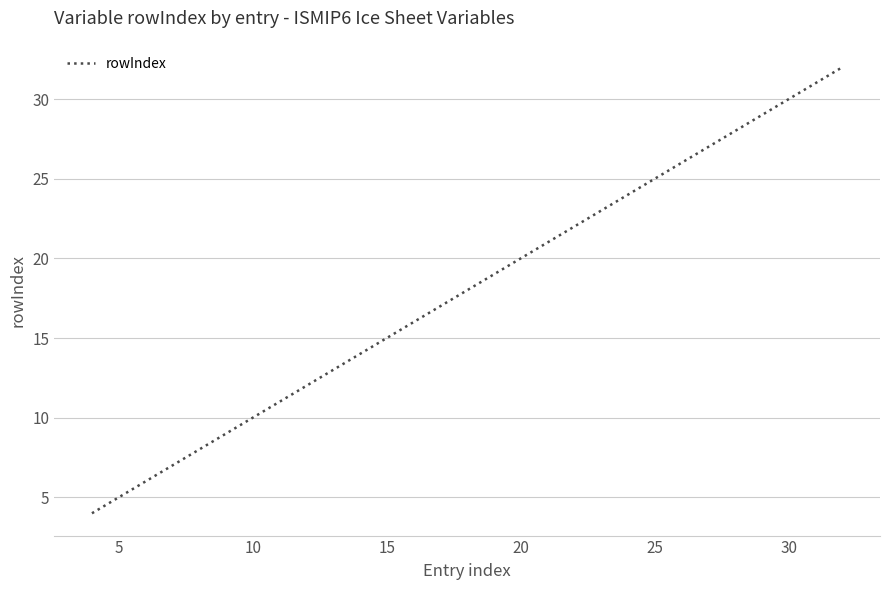

What is the difference between the maximum and minimum values?

28